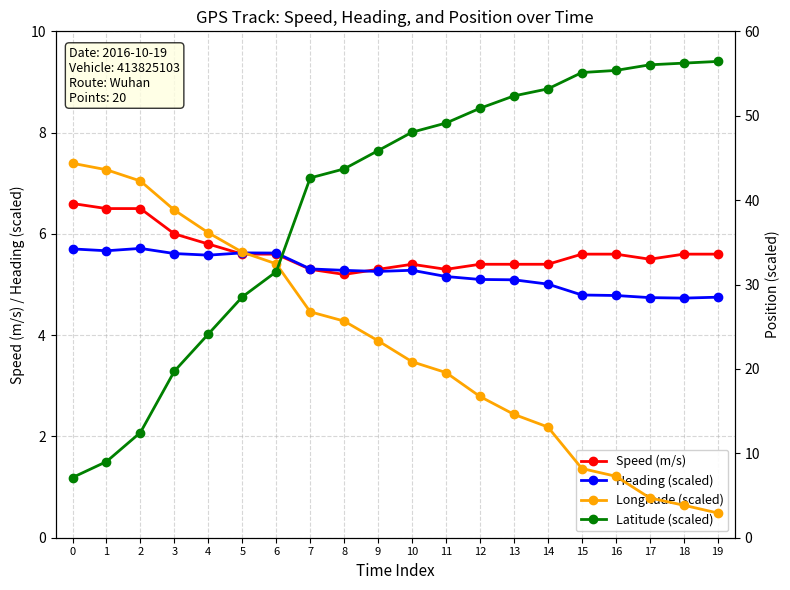

Is it true that Latitude (scaled) equals 12.5 at 2?

True